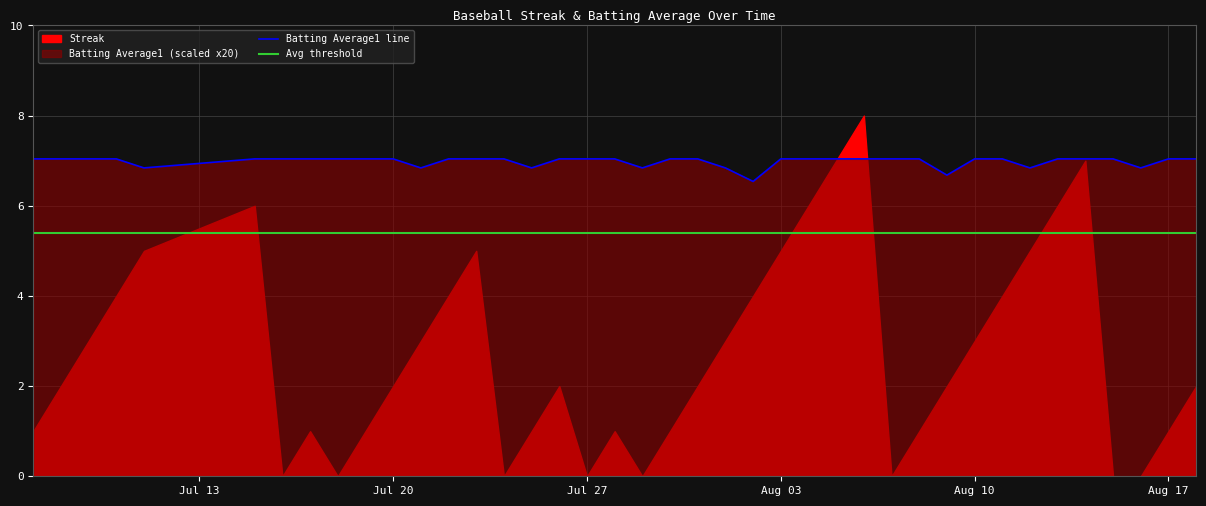

The Batting Average1 line series shows 7.0 at Jul 27. True or false?

True